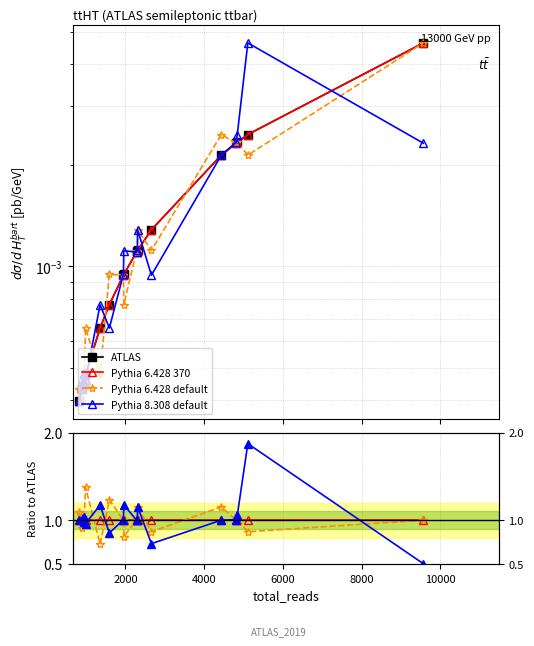

The value of Pythia 6.428 default at 6000 is 1.0. True or false?

True